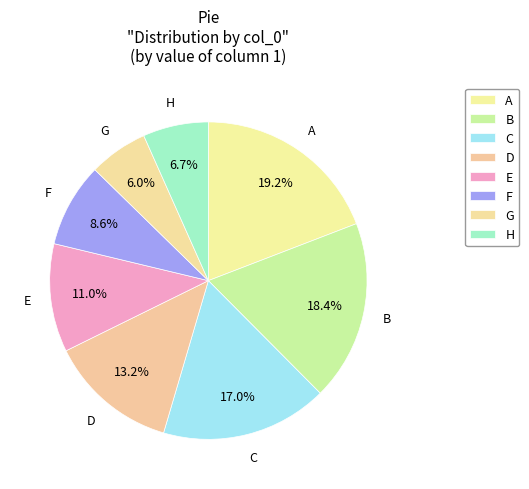

What percentage is NOT represented by E?

89.0%